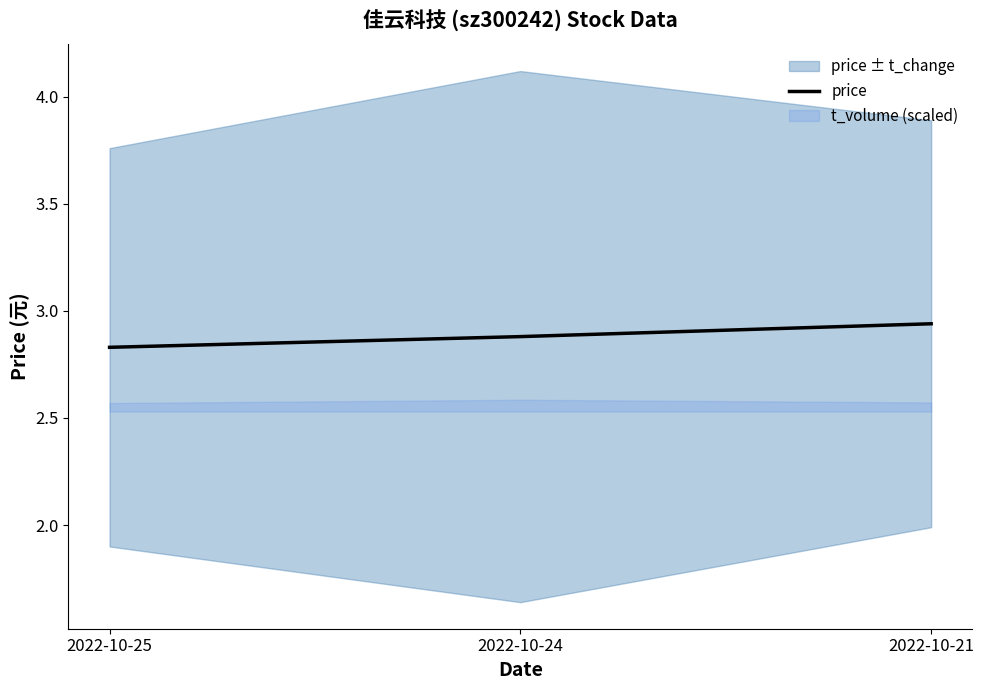

Is it true that the value at 2022-10-24 is 2.9?

True